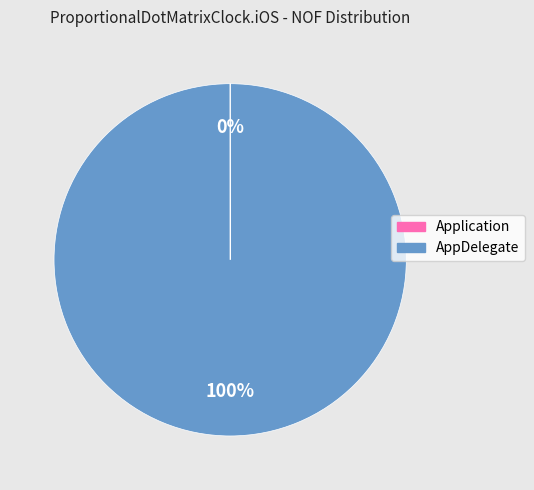

What is the largest slice in the pie chart?

AppDelegate